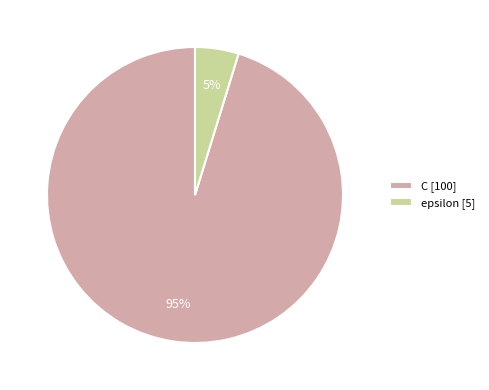

To the nearest percent, what portion does C represent?

95%